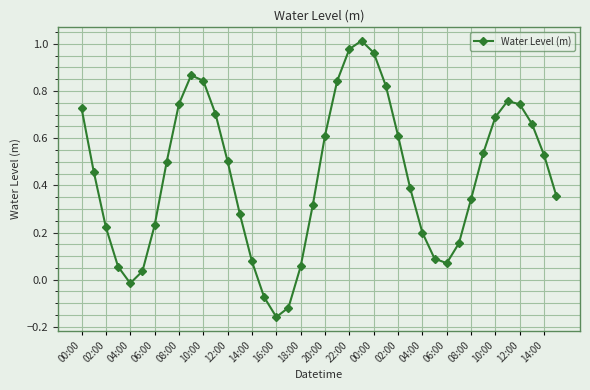

What is the sum of all values?

17.6